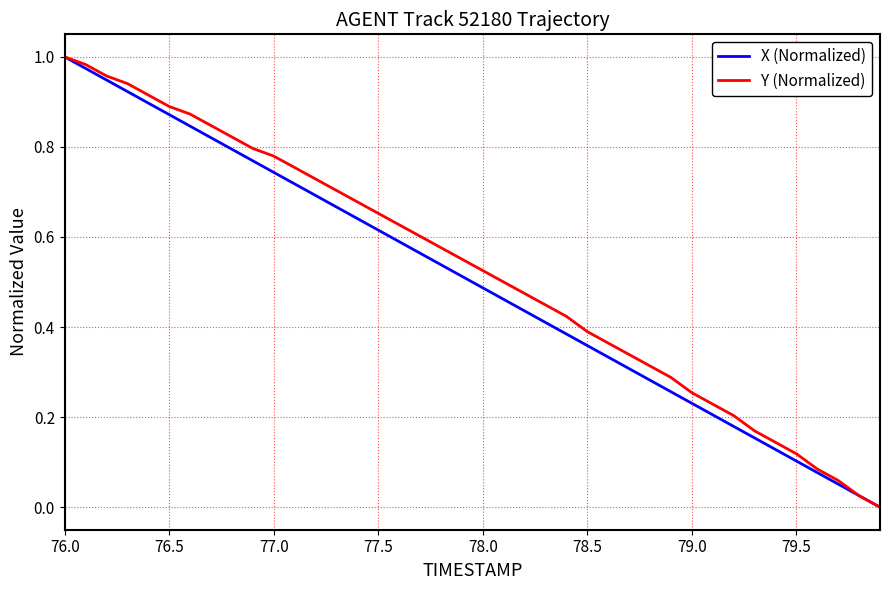

What is the difference between the second highest and second lowest values in the Y (Normalized) series?

1.0